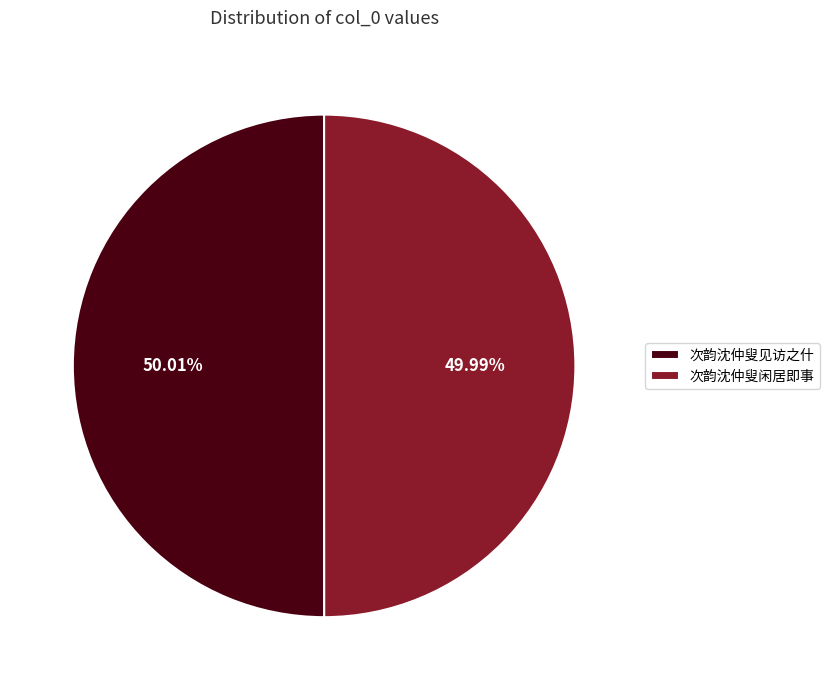

To the nearest percent, what portion does 次韵沈仲叟见访之什 represent?

50%